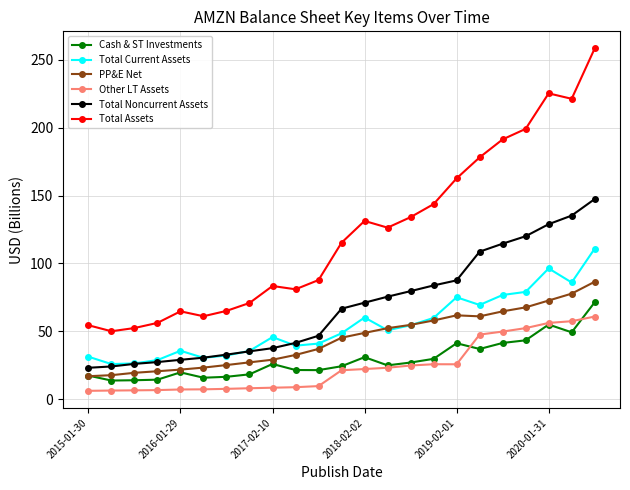

True or false: Cash & ST Investments and Total Assets intersect in this chart.

False